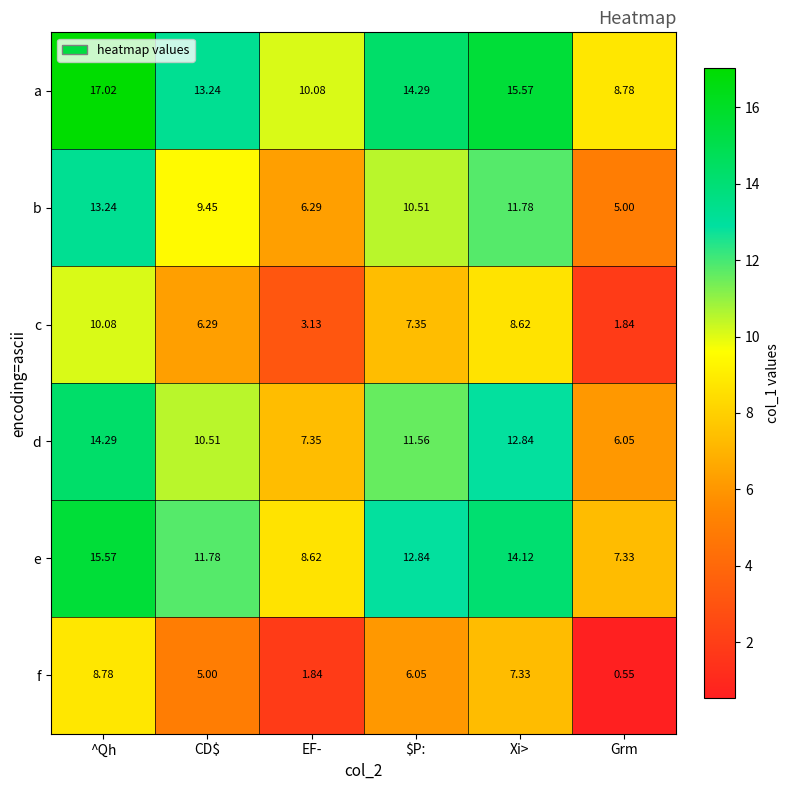

At Xi>, list the series in order from largest to smallest.

a, e, d, b, c, f